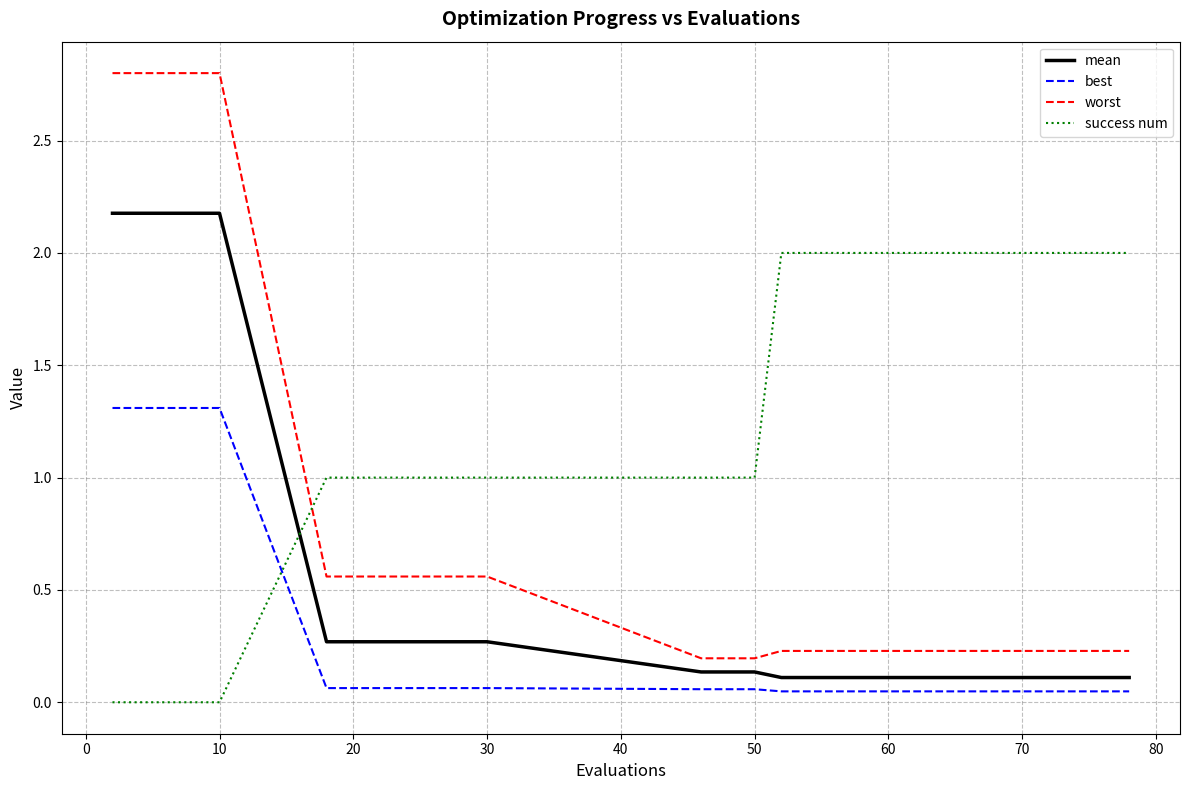

True or false: mean and success num intersect in this chart.

True